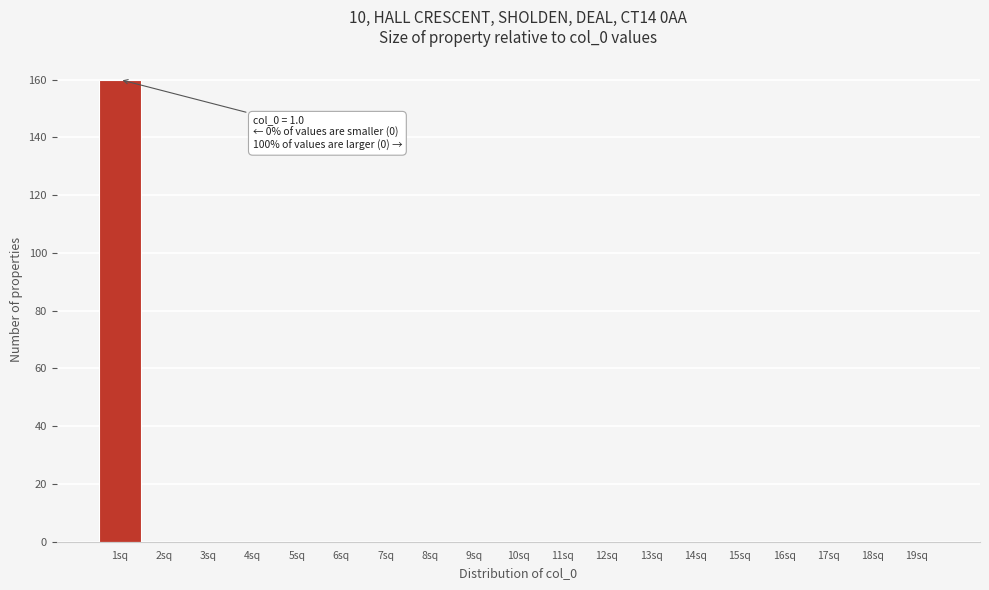

Over which range of the x-axis is the bar tallest?

0.5 to 1.5